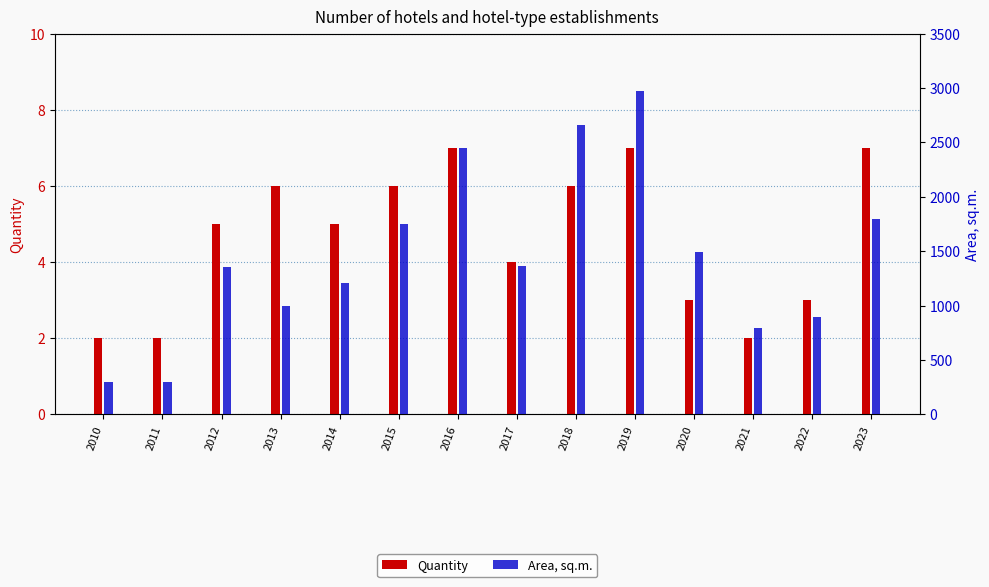

How many values in the Quantity series are below 5?

6